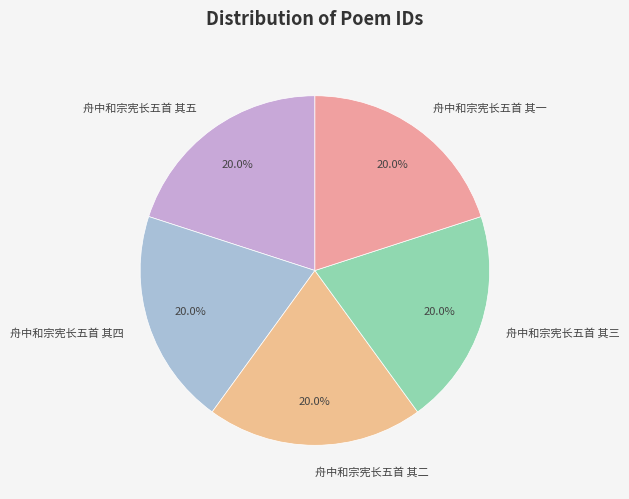

Does 舟中和宗宪长五首 其三 represent more than half of the total?

No